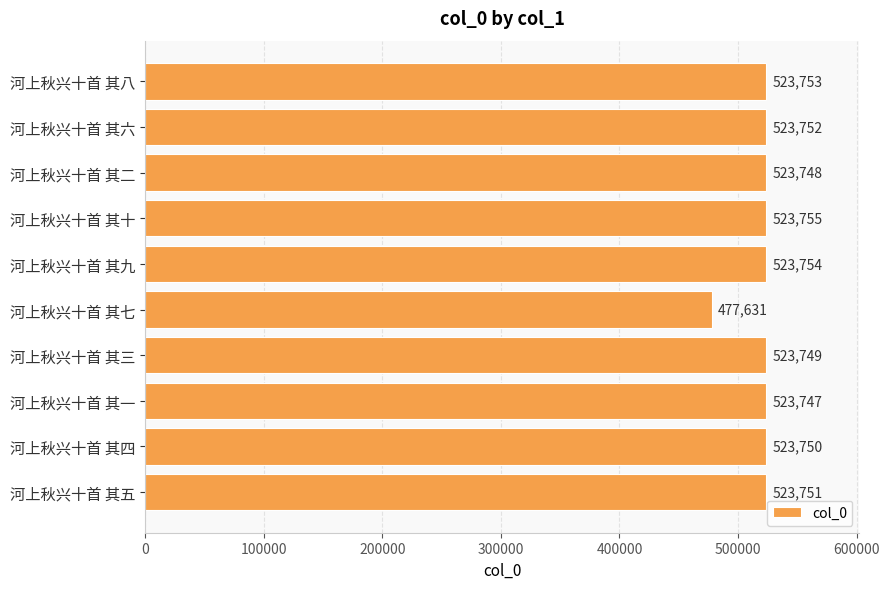

What position from the bottom is 河上秋兴十首 其五?

1